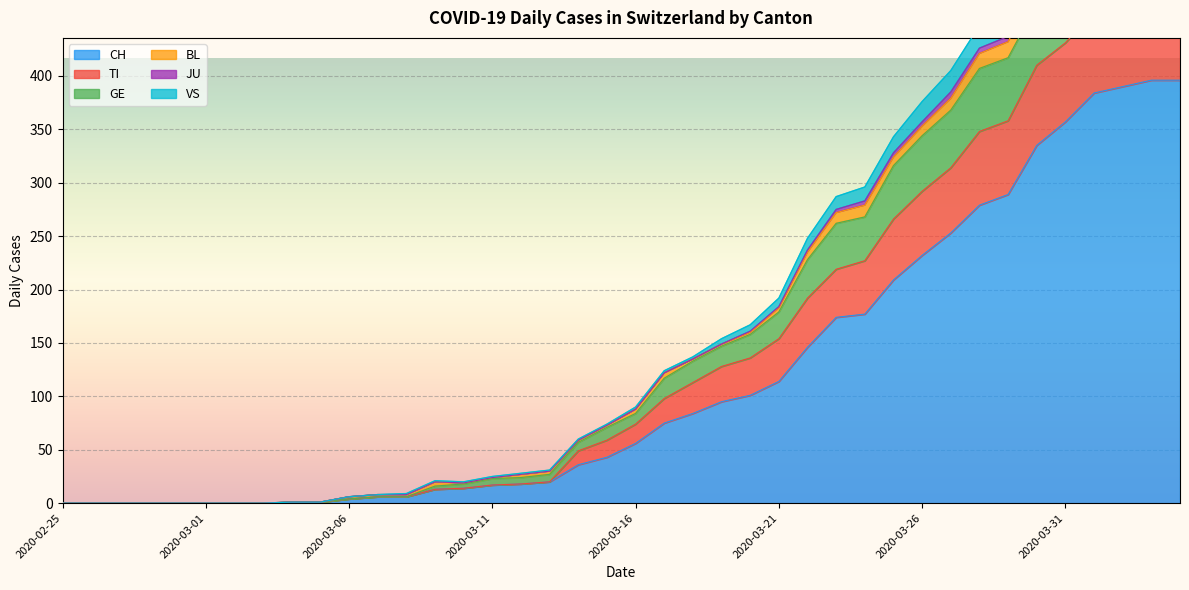

At which category is the sum across all series the highest?

2020-04-03